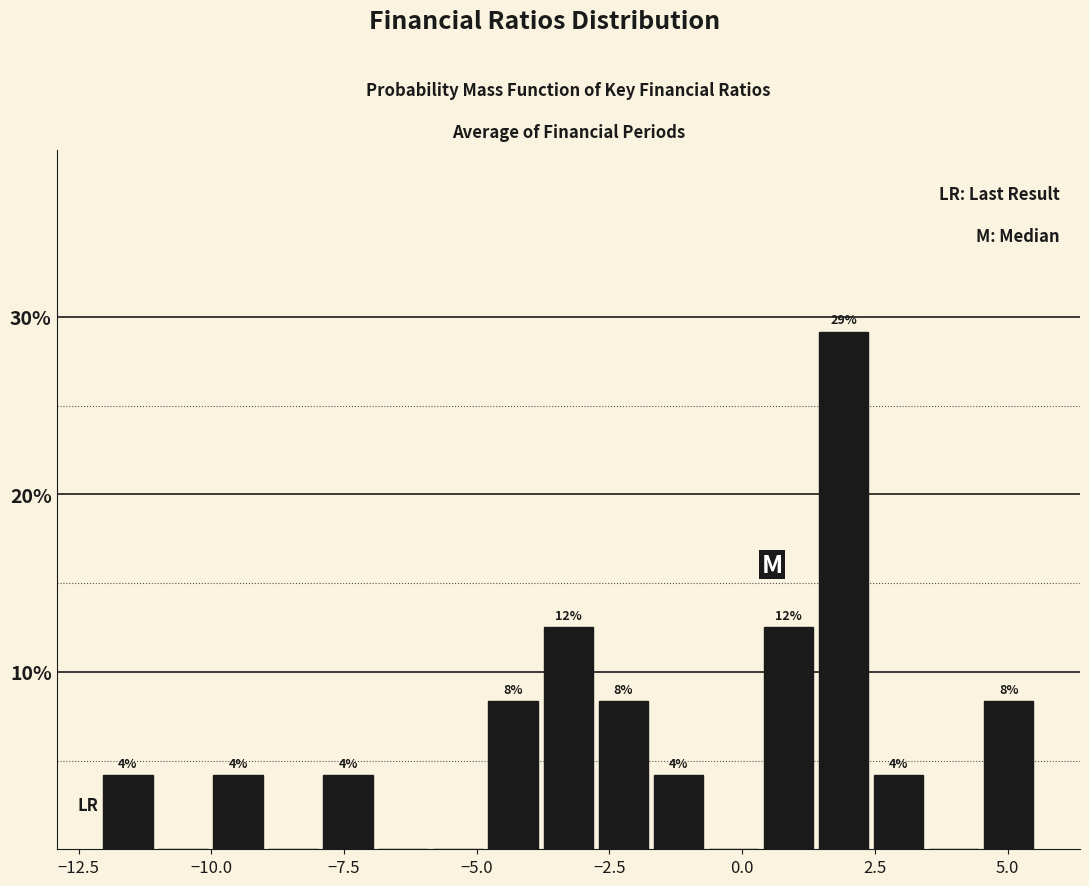

Around what value on the x-axis is the tallest bar? Give the approximate position of its centre, as read against the axis.

2.0